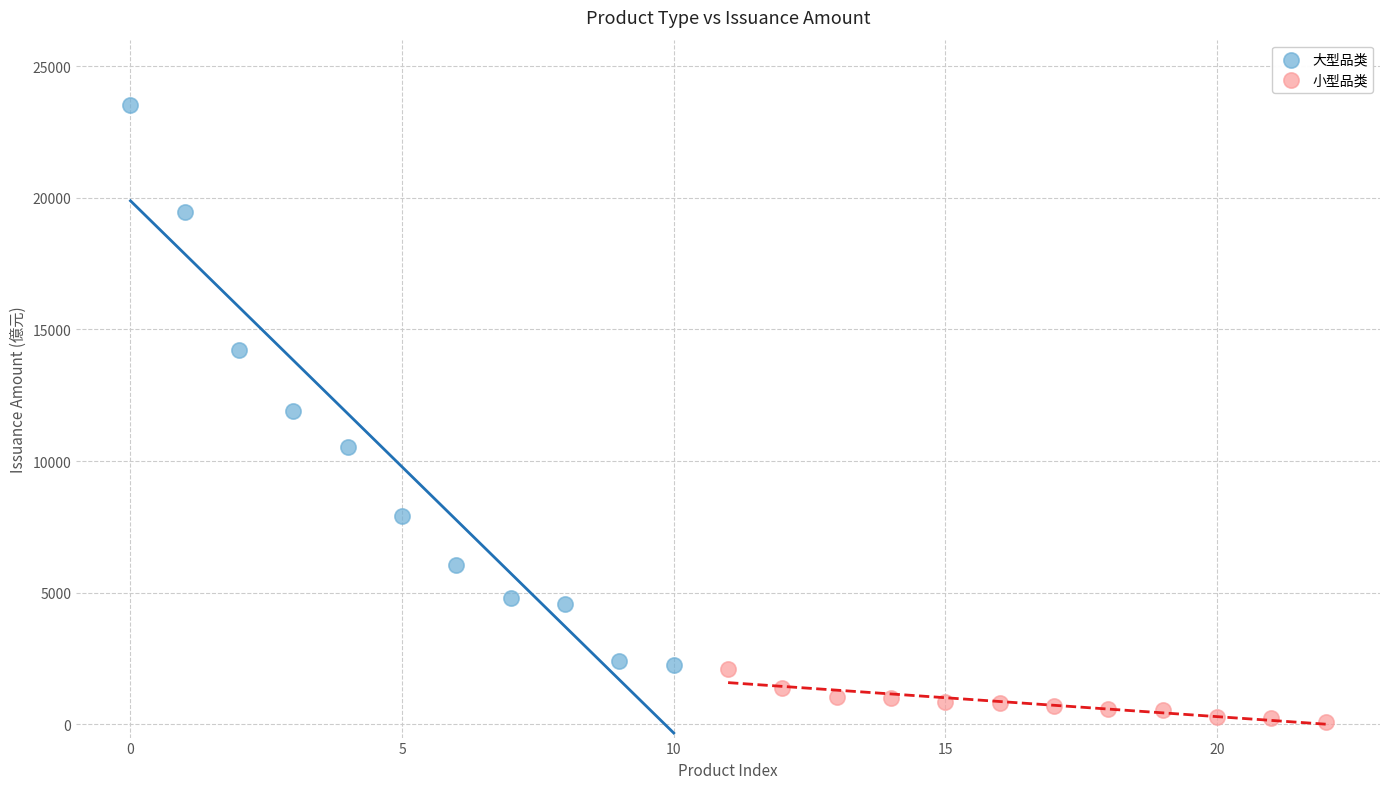

Which series contains the highest Y value?

大型品类